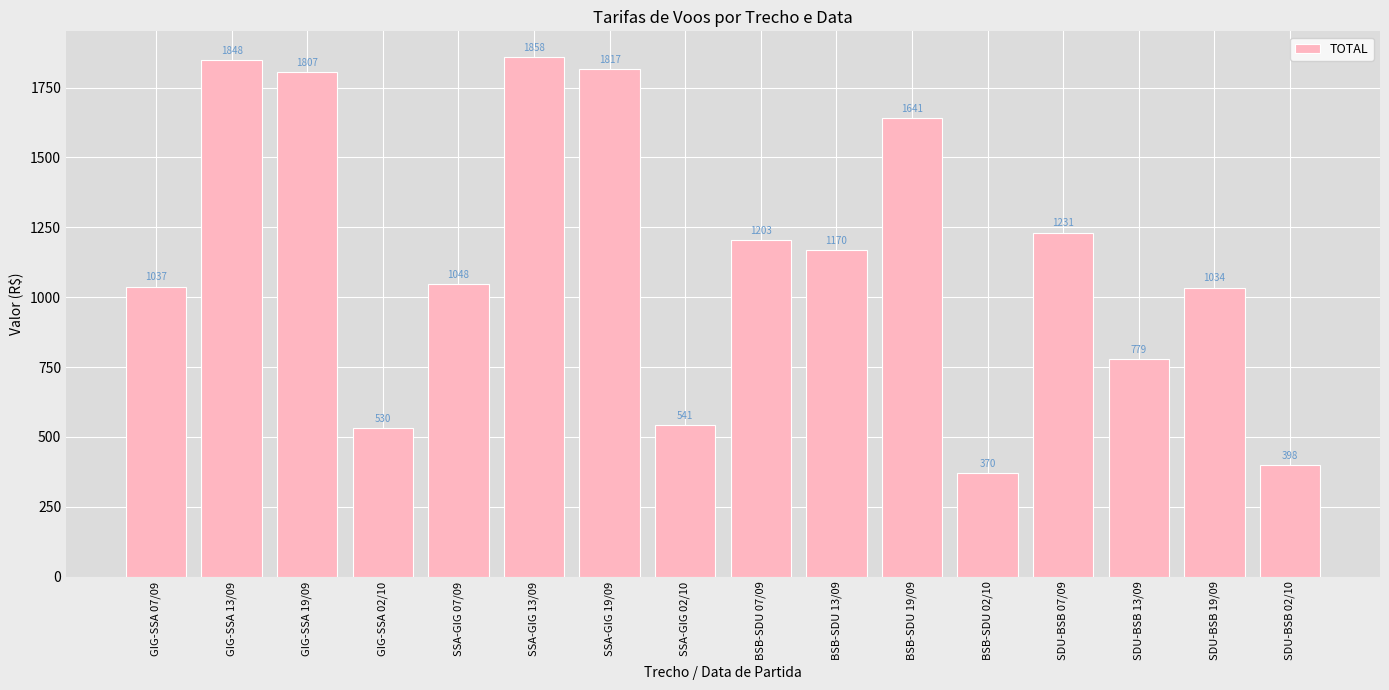

Where is the data nearest to the value 1114?

BSB-SDU 13/09